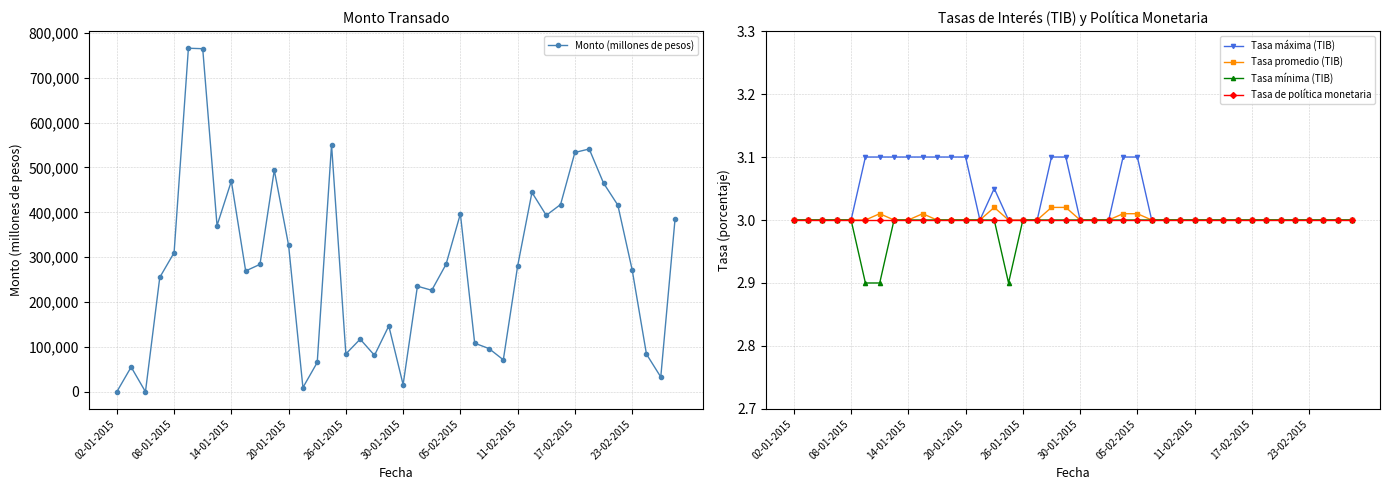

The value of Tasa máxima (TIB) at 11-02-2015 is 4.4. True or false?

False